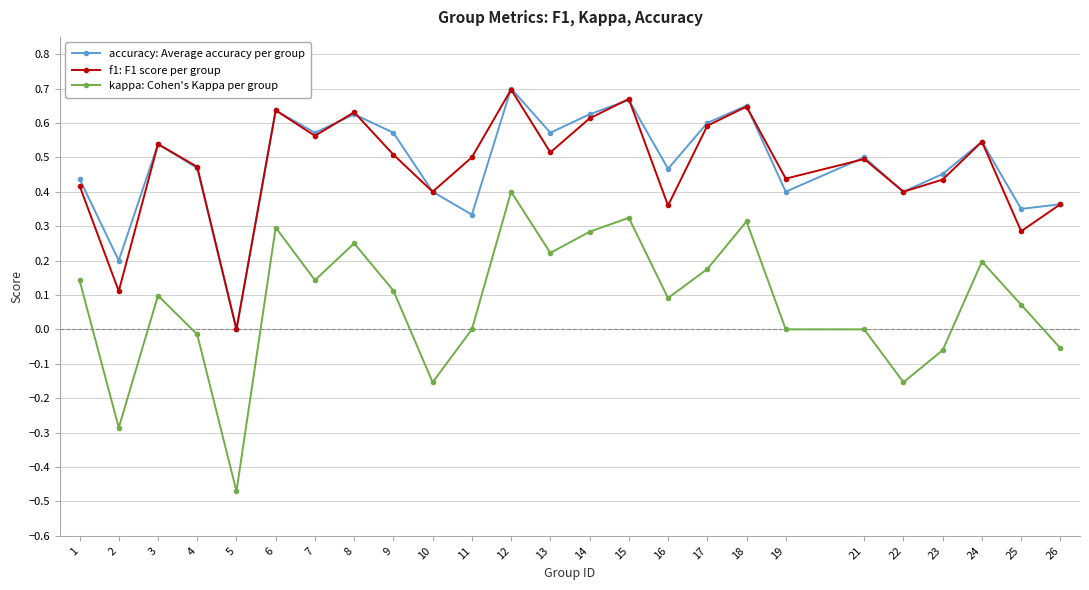

Count the accuracy: Average accuracy per group values in the range 0 to 1.

25